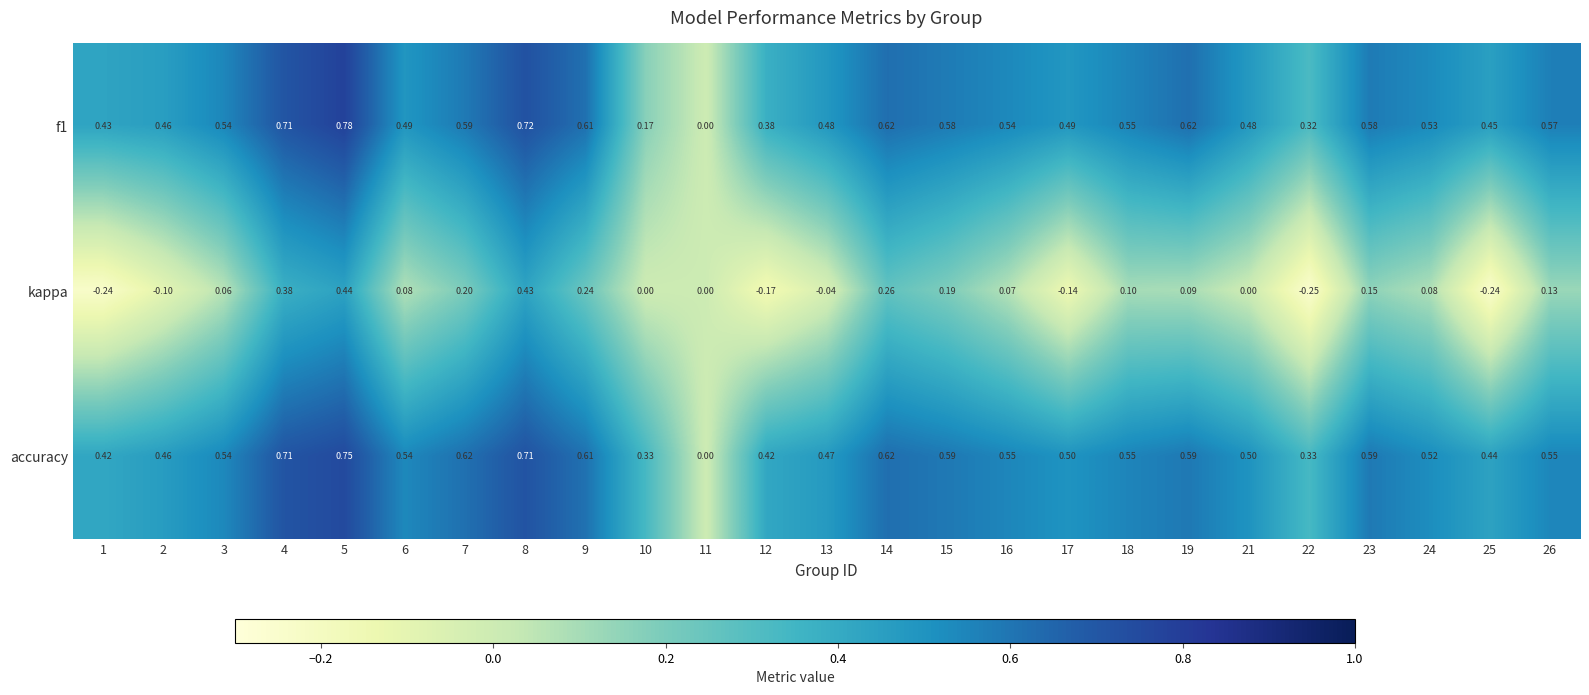

Which series changed the most between 5 and 8?

f1